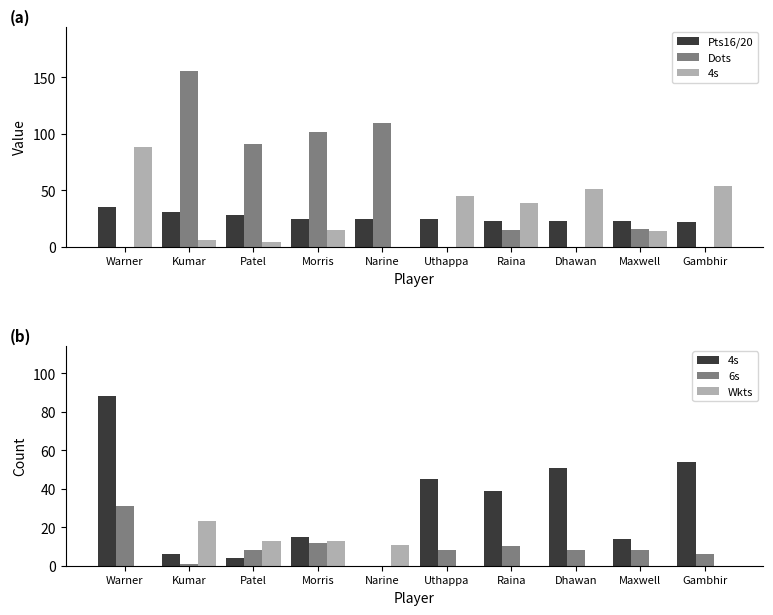

Reading left to right, what are all the values shown in this chart?

Pts16/20: Warner=35.3	Kumar=31.0	Patel=28.2	Morris=24.8	Narine=24.5	Uthappa=24.4	Raina=23.2	Dhawan=22.8	Maxwell=22.7	Gambhir=22.2
Dots: Warner=0.0	Kumar=156.0	Patel=91.0	Morris=102.0	Narine=110.0	Uthappa=0.0	Raina=15.0	Dhawan=0.0	Maxwell=16.0	Gambhir=0.0
4s: Warner=88.0	Kumar=6.0	Patel=4.0	Morris=15.0	Narine=0.0	Uthappa=45.0	Raina=39.0	Dhawan=51.0	Maxwell=14.0	Gambhir=54.0
6s: Warner=31.0	Kumar=1.0	Patel=8.0	Morris=12.0	Narine=0.0	Uthappa=8.0	Raina=10.0	Dhawan=8.0	Maxwell=8.0	Gambhir=6.0
Wkts: Warner=0.0	Kumar=23.0	Patel=13.0	Morris=13.0	Narine=11.0	Uthappa=0.0	Raina=0.0	Dhawan=0.0	Maxwell=0.0	Gambhir=0.0